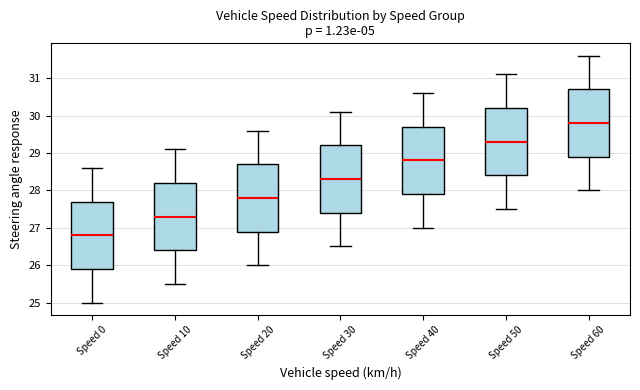

Where does the upper whisker of the box for Speed 0 end on the y-axis? The values are not printed on the chart, so give them approximately, as read against the axis.

28.6